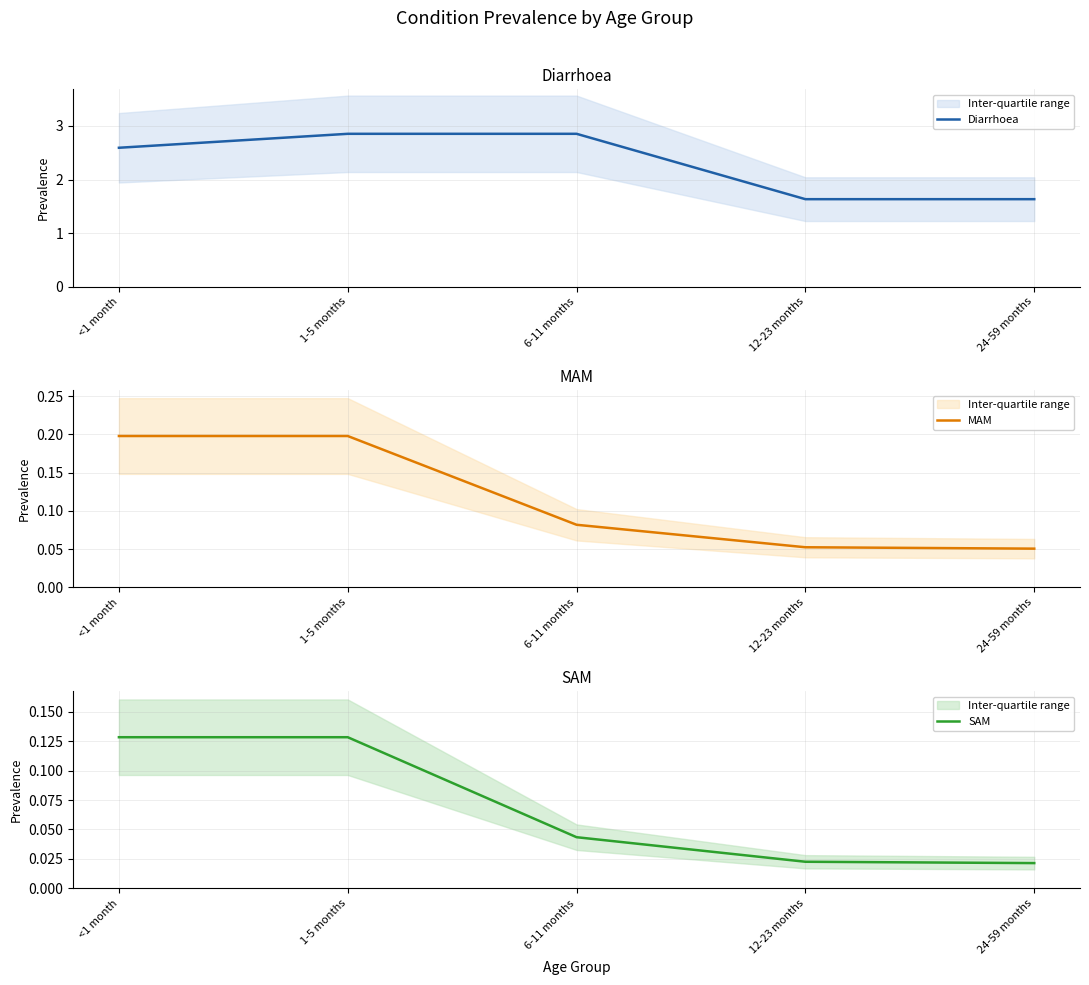

List the labels in order of Diarrhoea value, smallest first.

12-23 months, 24-59 months, <1 month, 1-5 months, 6-11 months